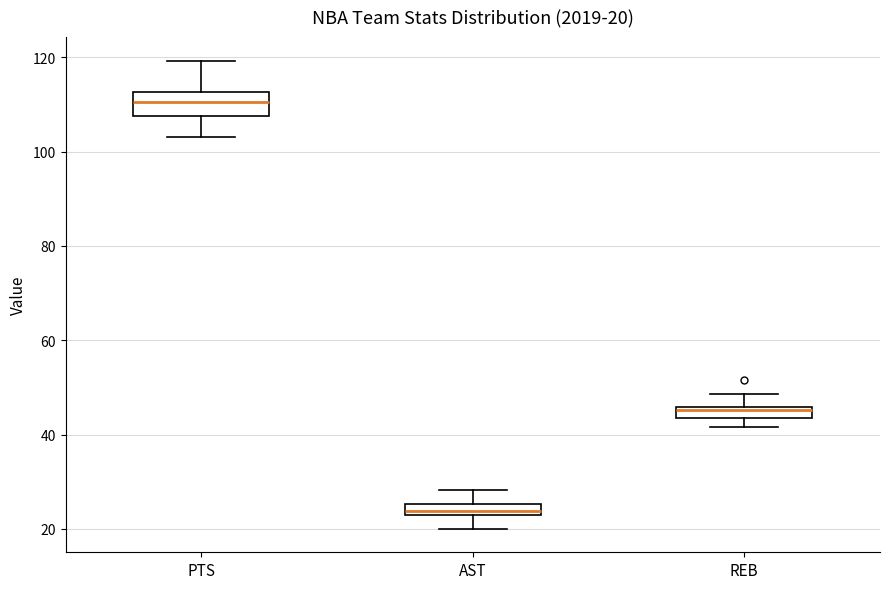

Comparing the boxes themselves (not the whiskers), which one is the tallest?

PTS